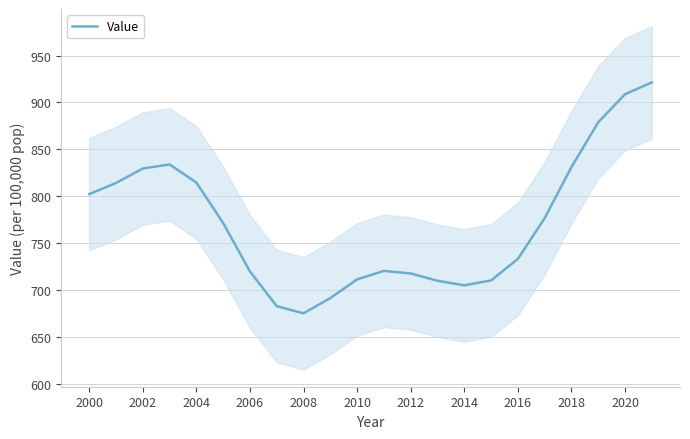

True or false: Value has a value of 831.0 at 2018.

True